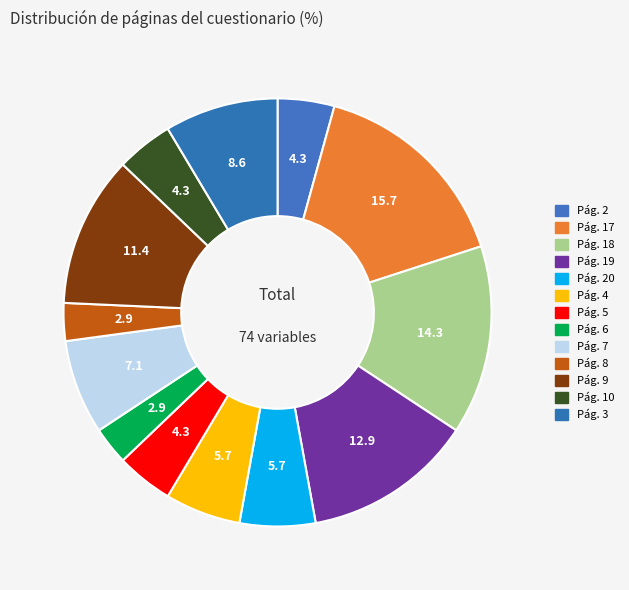

Is there any slice that represents more than half of the pie?

No